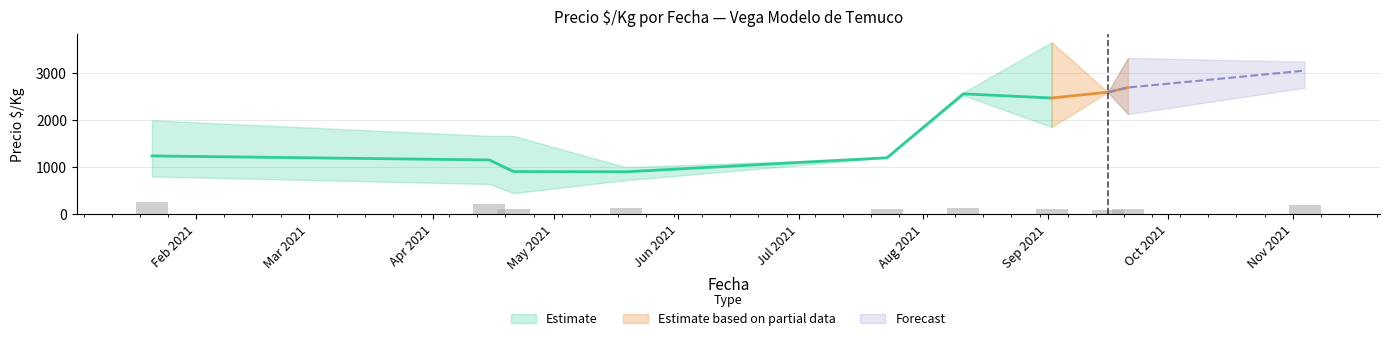

The Precio $/Kg high series shows 1376 at 0. True or false?

False